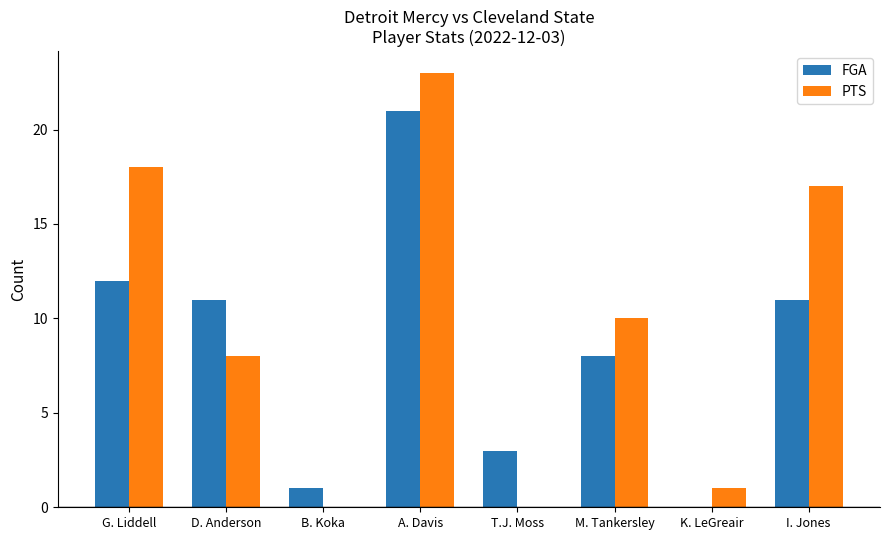

What is the sum of all FGA values?

67